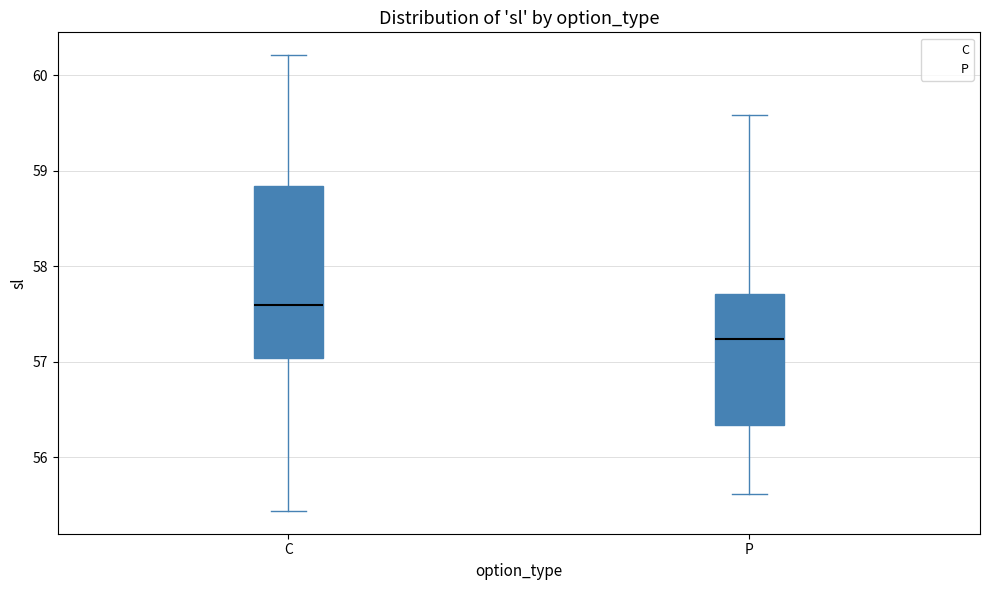

Where is the lower edge of the box for C on the y-axis? The values are not printed on the chart, so give them approximately, as read against the axis.

57.0